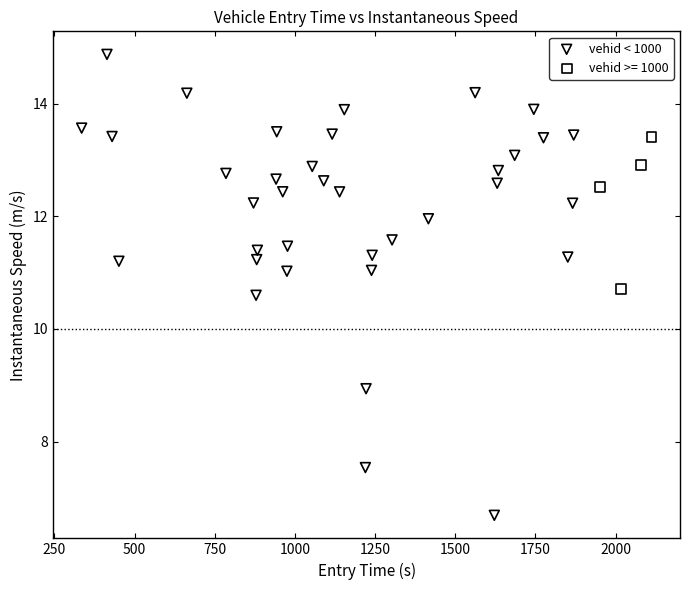

Which series reaches the maximum Y coordinate?

vehid < 1000